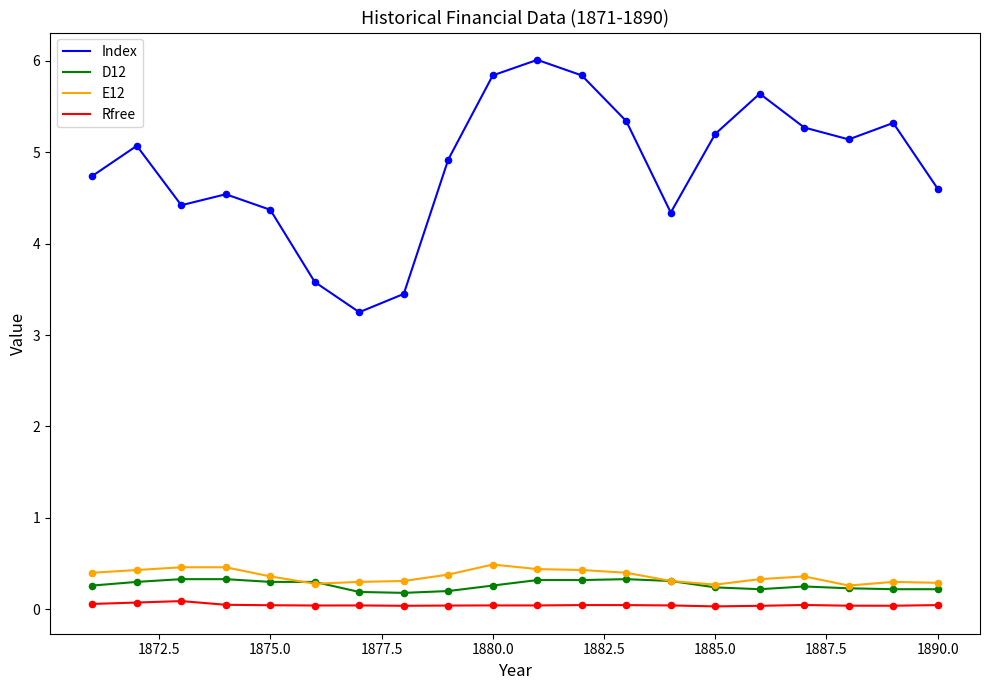

Which series has the largest range (max minus min)?

Index